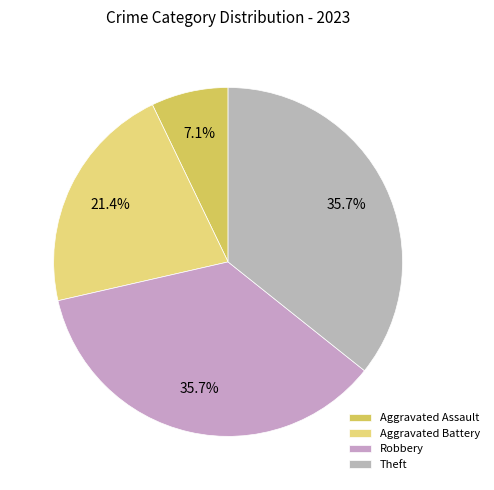

Which category has the smallest portion of the pie?

Aggravated Assault